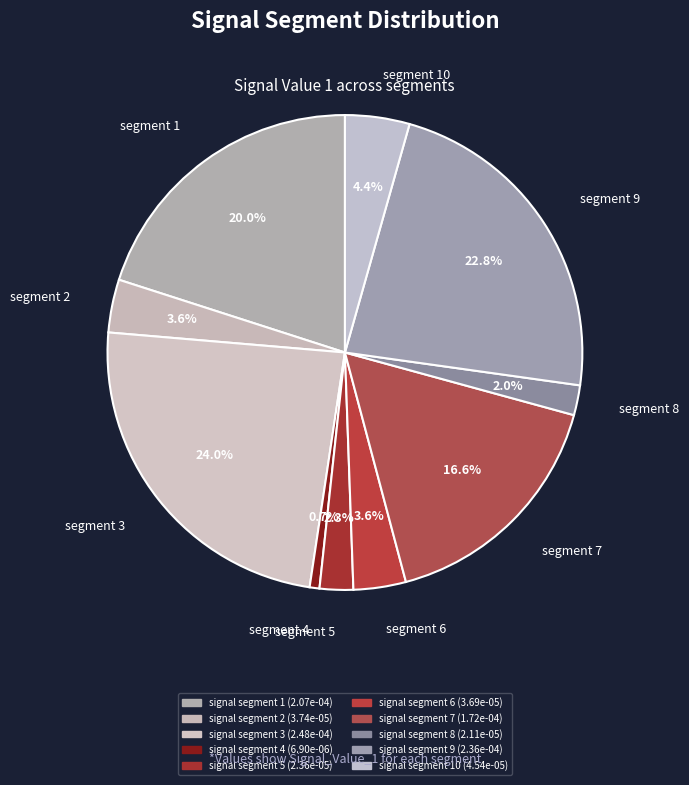

Which slice is the smallest?

segment 4